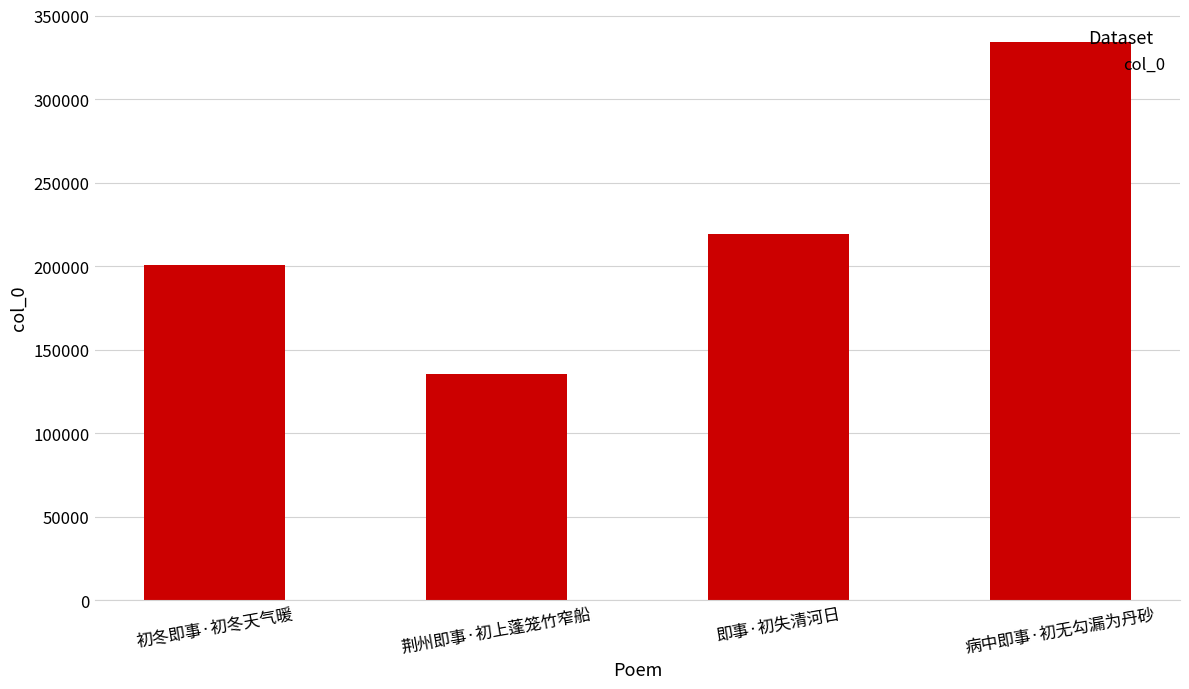

What is the greatest value displayed?

334109